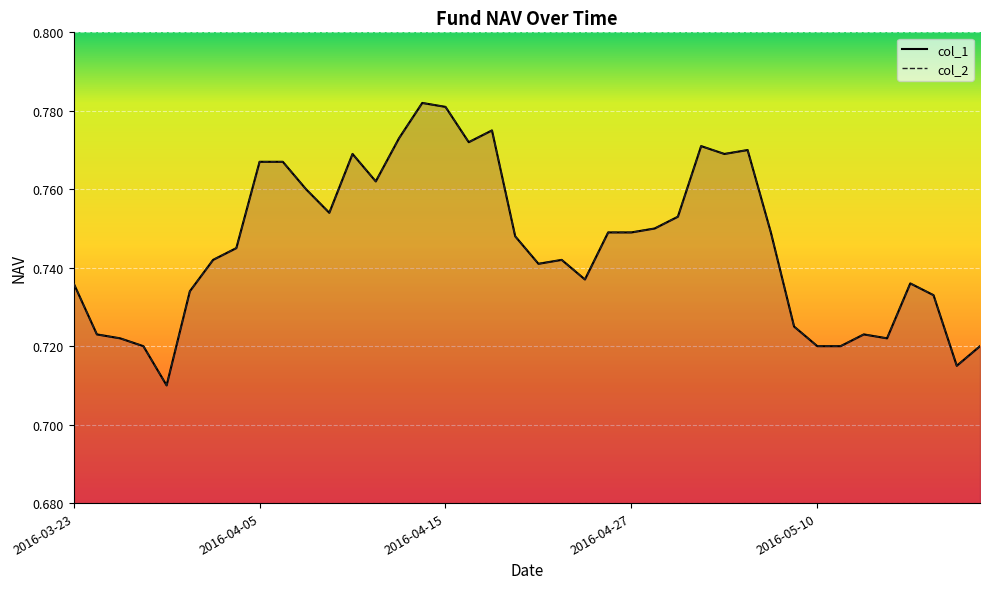

Reading right to left, transcribe all the data shown in this chart.

col_1: 2016-05-19=0.7	2016-05-18=0.7	2016-05-17=0.7	2016-05-16=0.7	2016-05-13=0.7	2016-05-12=0.7	2016-05-11=0.7	2016-05-10=0.7	2016-05-09=0.7	2016-05-06=0.7	2016-05-05=0.8	2016-05-04=0.8	2016-05-03=0.8	2016-04-29=0.8	2016-04-28=0.8	2016-04-27=0.7	2016-04-26=0.7	2016-04-25=0.7	2016-04-22=0.7	2016-04-21=0.7	2016-04-20=0.7	2016-04-19=0.8	2016-04-18=0.8	2016-04-15=0.8	2016-04-14=0.8	2016-04-13=0.8	2016-04-12=0.8	2016-04-11=0.8	2016-04-08=0.8	2016-04-07=0.8	2016-04-06=0.8	2016-04-05=0.8	2016-04-01=0.7	2016-03-31=0.7	2016-03-30=0.7	2016-03-29=0.7	2016-03-28=0.7	2016-03-25=0.7	2016-03-24=0.7	2016-03-23=0.7
col_2: 2016-05-19=0.7	2016-05-18=0.7	2016-05-17=0.7	2016-05-16=0.7	2016-05-13=0.7	2016-05-12=0.7	2016-05-11=0.7	2016-05-10=0.7	2016-05-09=0.7	2016-05-06=0.7	2016-05-05=0.8	2016-05-04=0.8	2016-05-03=0.8	2016-04-29=0.8	2016-04-28=0.8	2016-04-27=0.7	2016-04-26=0.7	2016-04-25=0.7	2016-04-22=0.7	2016-04-21=0.7	2016-04-20=0.7	2016-04-19=0.8	2016-04-18=0.8	2016-04-15=0.8	2016-04-14=0.8	2016-04-13=0.8	2016-04-12=0.8	2016-04-11=0.8	2016-04-08=0.8	2016-04-07=0.8	2016-04-06=0.8	2016-04-05=0.8	2016-04-01=0.7	2016-03-31=0.7	2016-03-30=0.7	2016-03-29=0.7	2016-03-28=0.7	2016-03-25=0.7	2016-03-24=0.7	2016-03-23=0.7